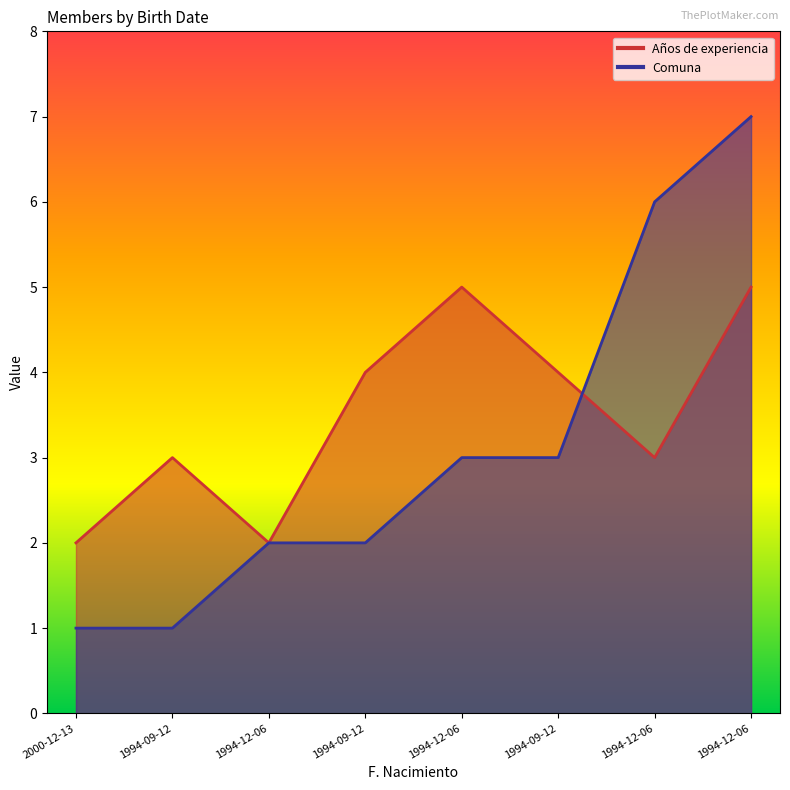

True or false: Comuna and Años de experiencia intersect in this chart.

True